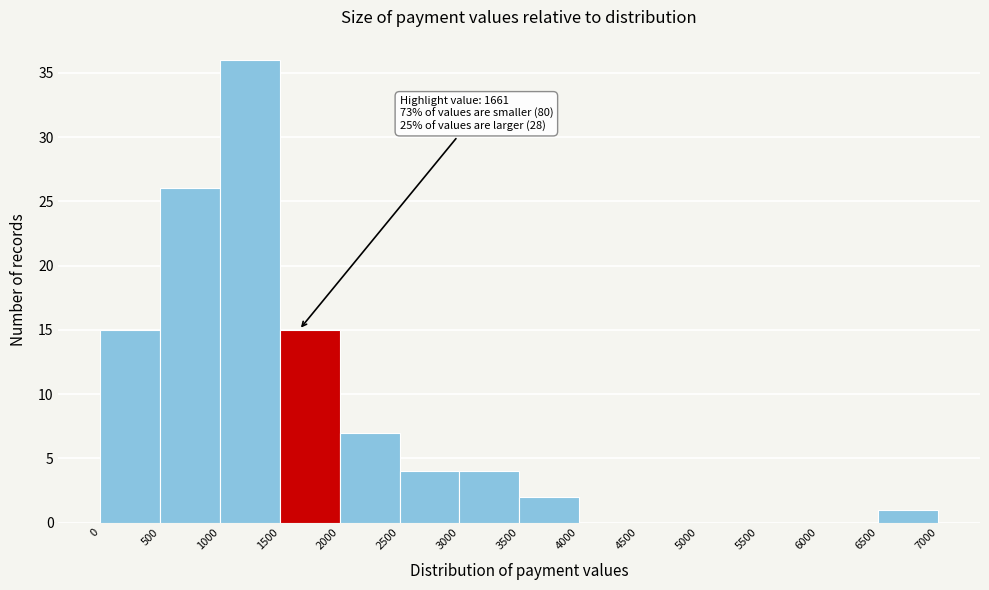

Over which range of the x-axis is the bar tallest?

1000 to 1500